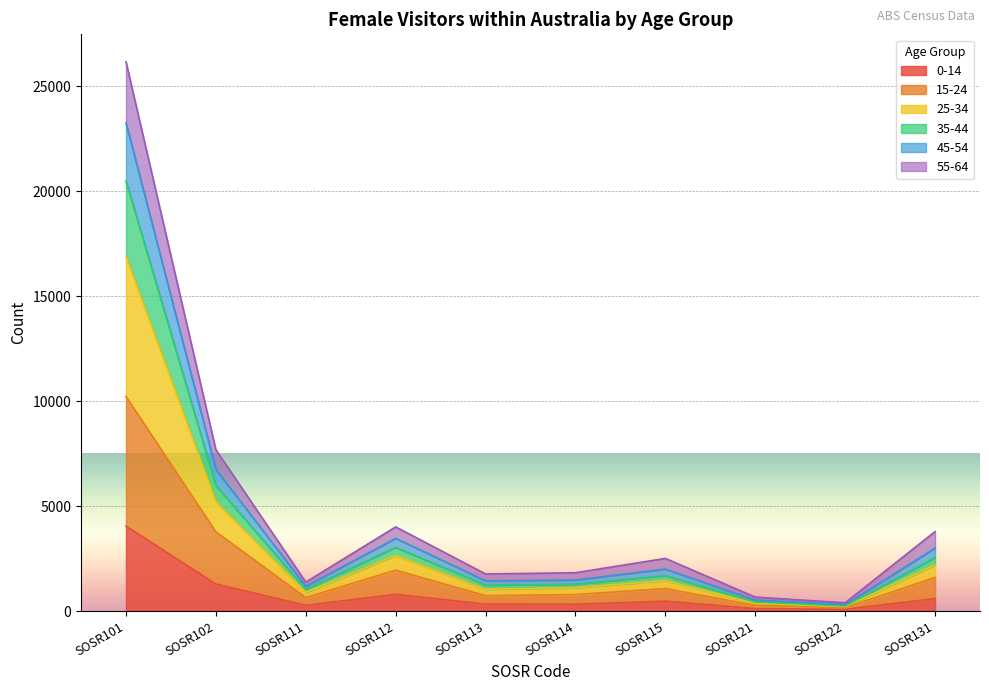

Which category has the highest value in the 0-14 series?

SOSR101